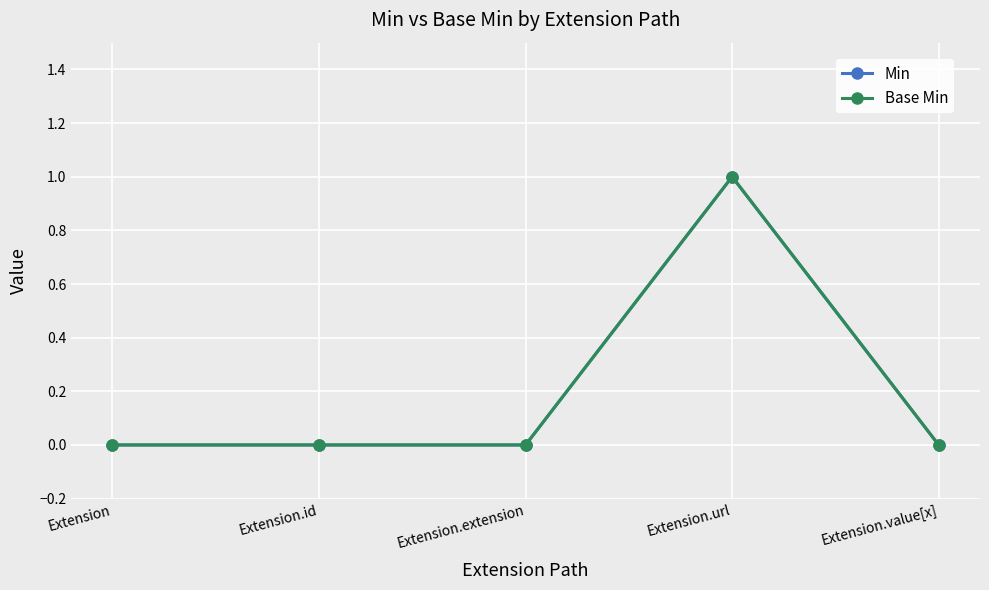

True or false: Base Min and Min cross at least once.

False